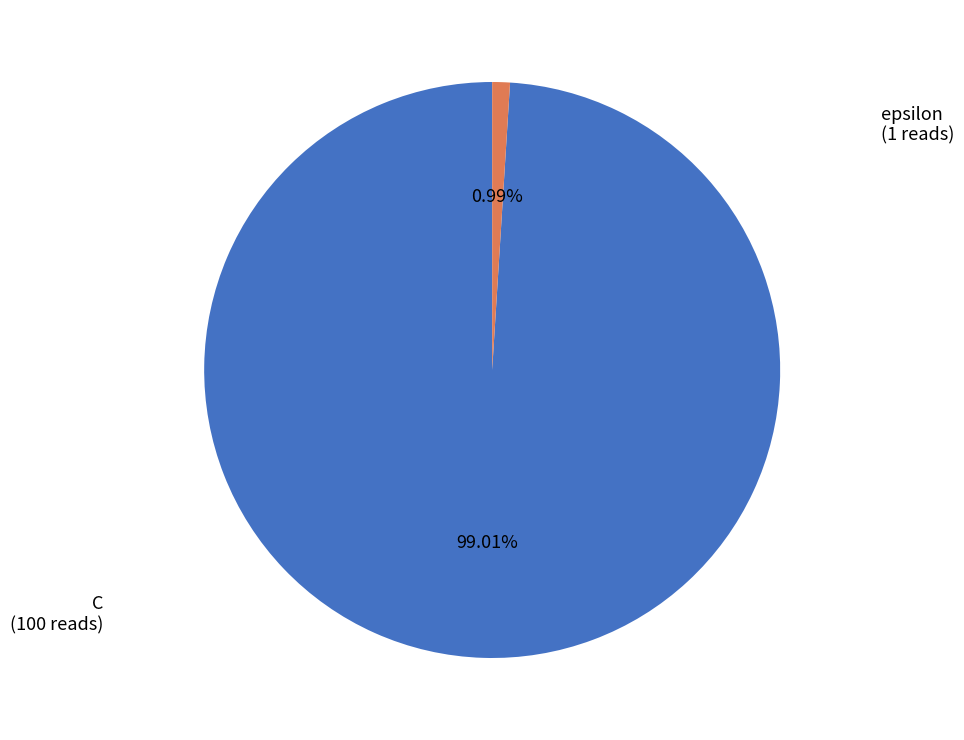

Count the number of slices in the pie.

2